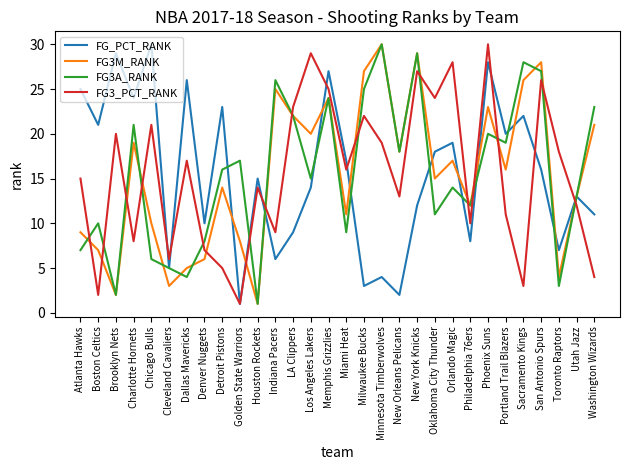

What is the highest value of the FG_PCT_RANK series?

30